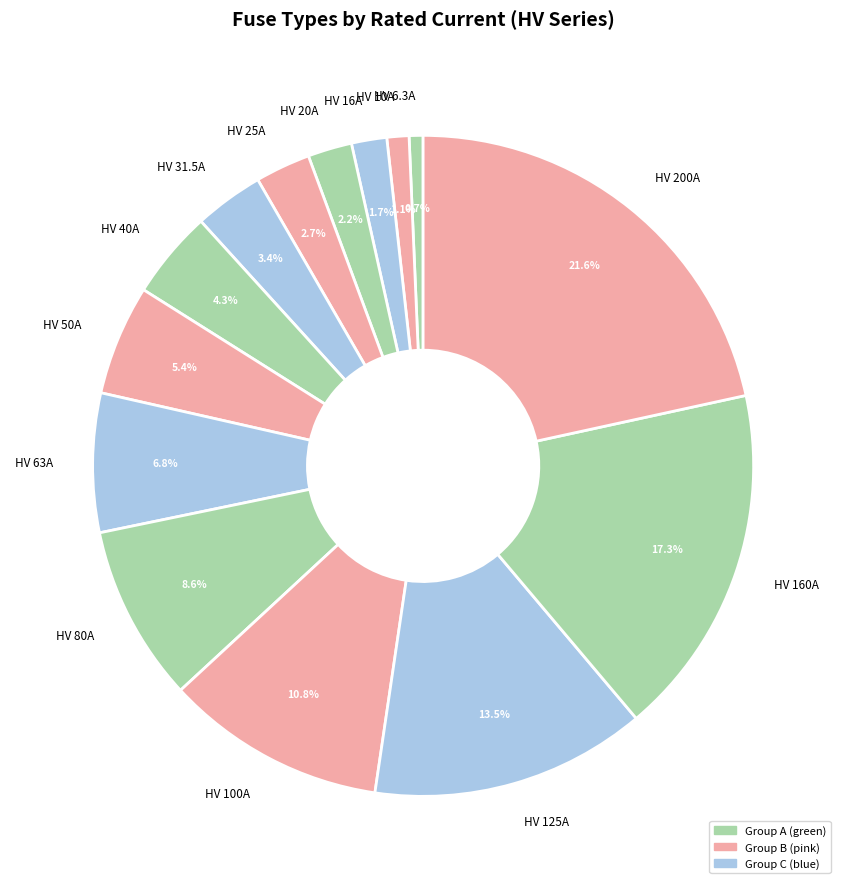

Is it true that HV 100A is 11% of the pie?

True